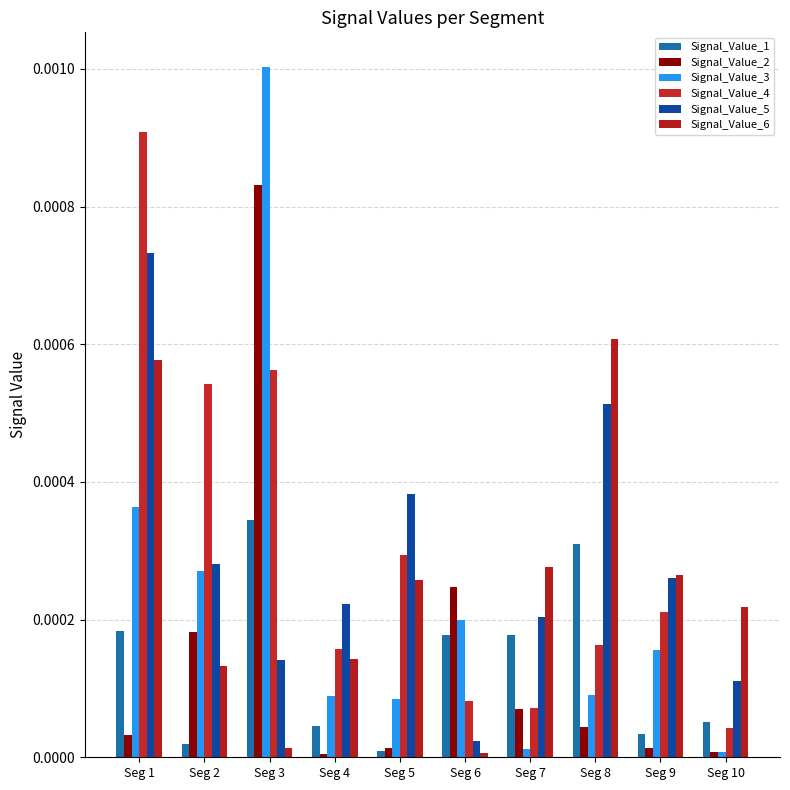

How many data points does each series have?

10